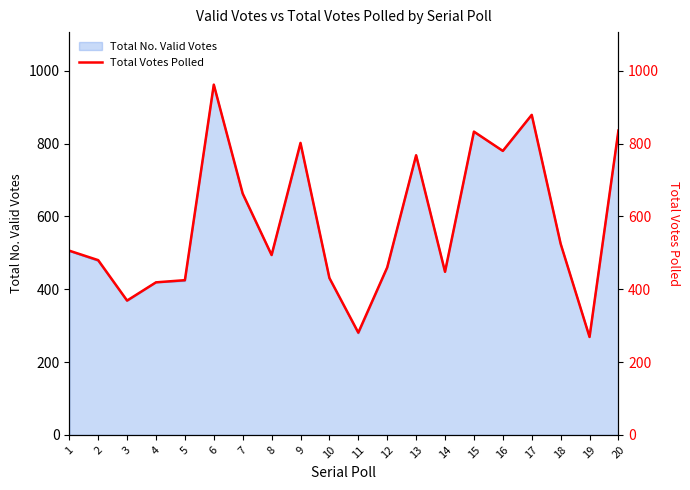

What is the maximum value shown in the chart?

962